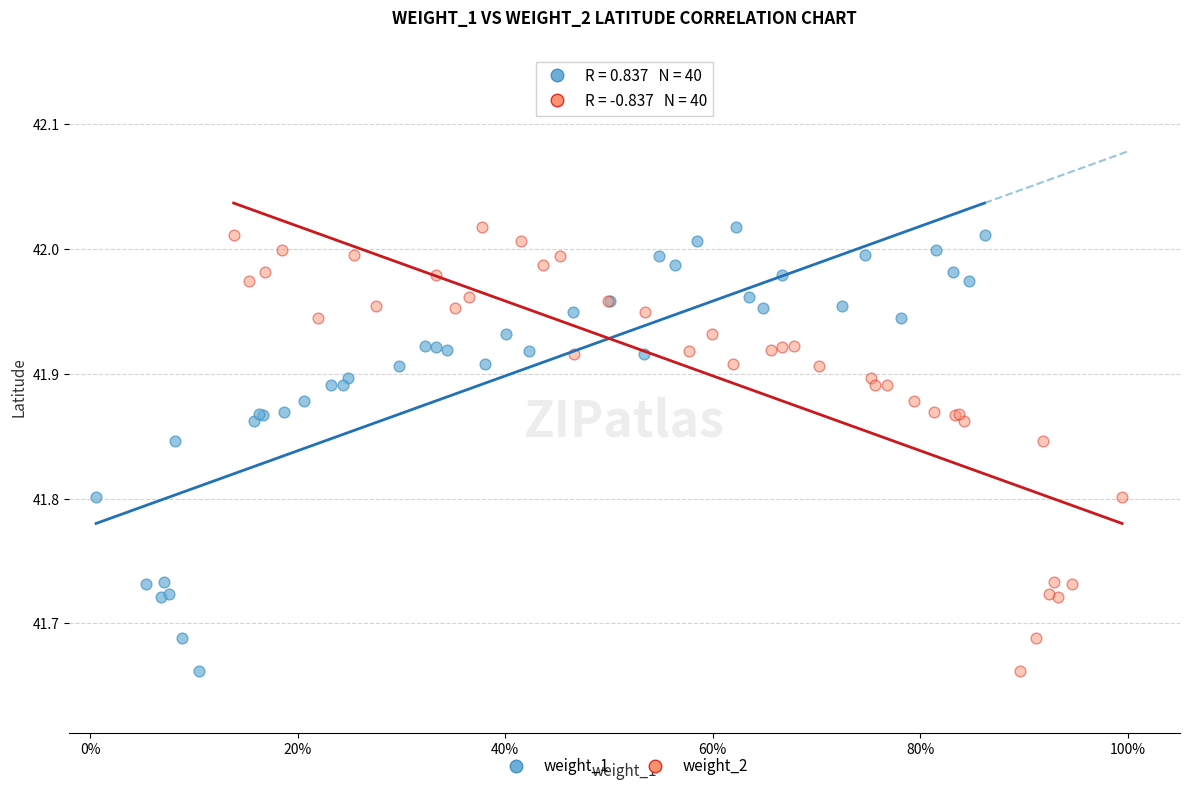

What are all the series names shown in the legend?

weight_1, weight_2